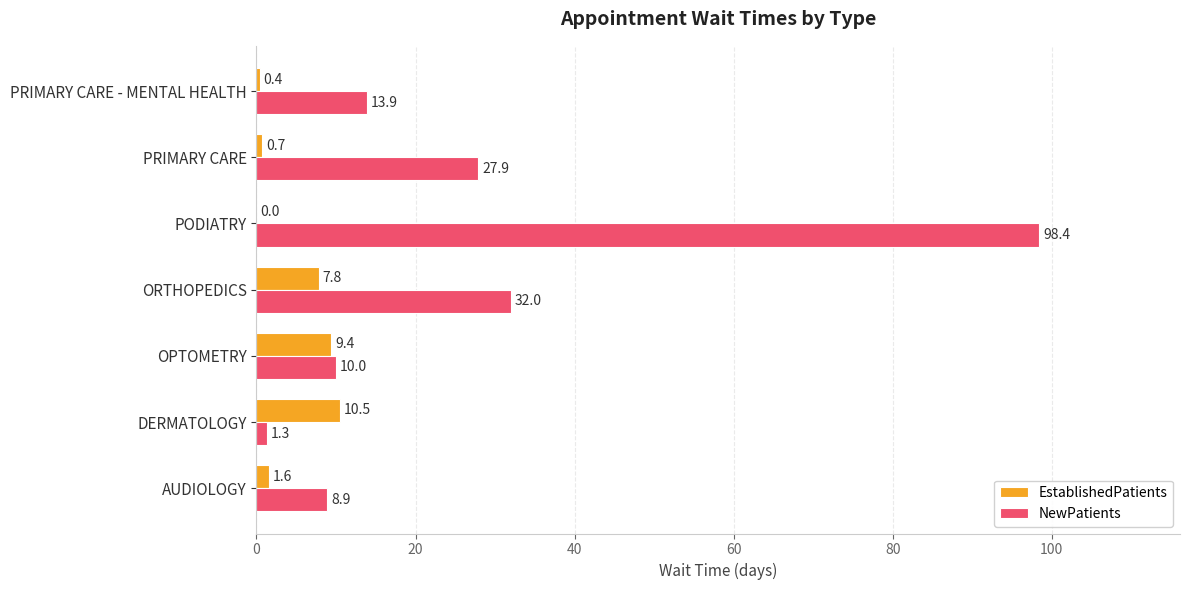

True or false: NewPatients has a value of 8.9 at AUDIOLOGY.

True